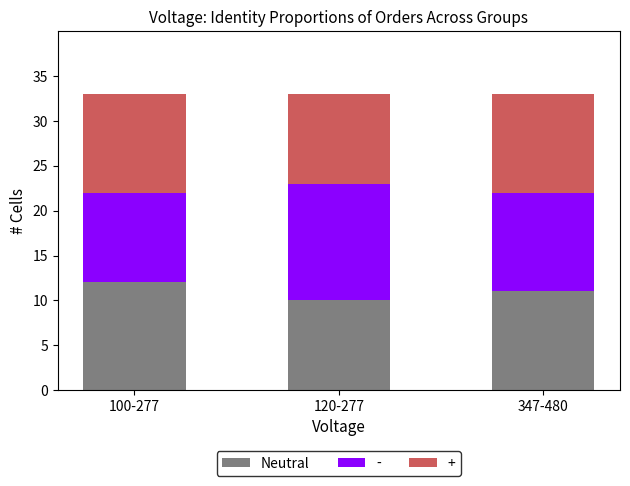

What is the maximum value for Neutral?

12